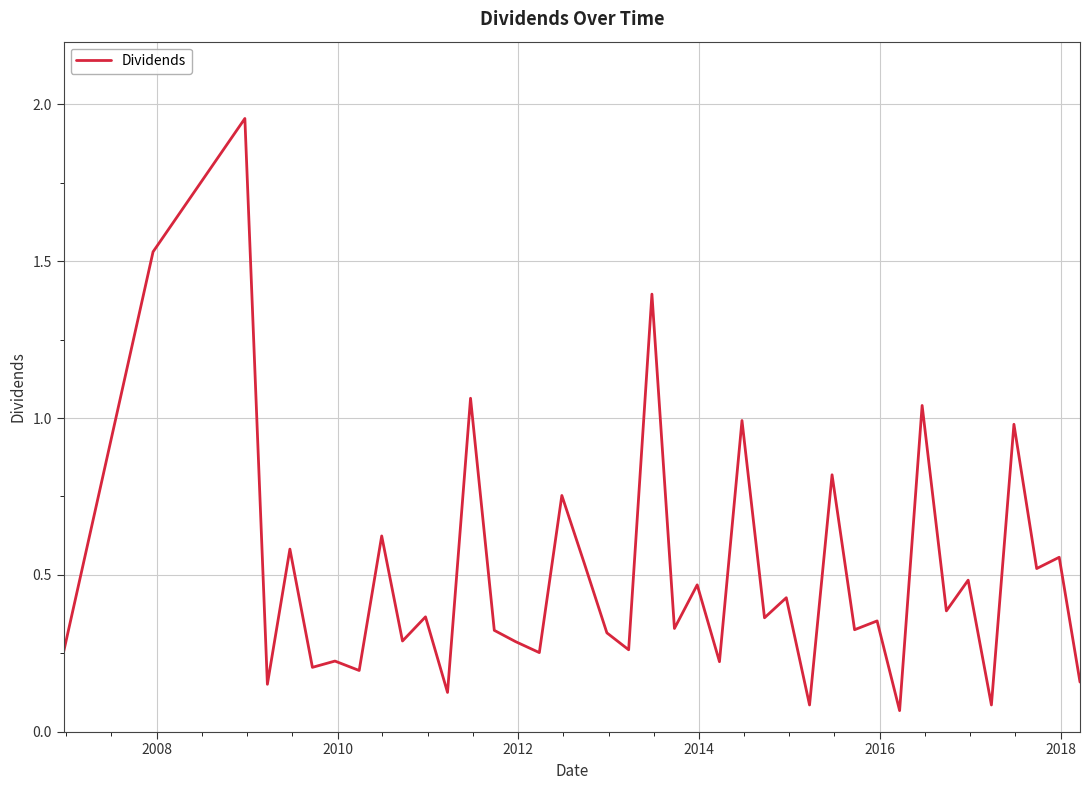

What is the difference between the maximum and minimum values?

1.9